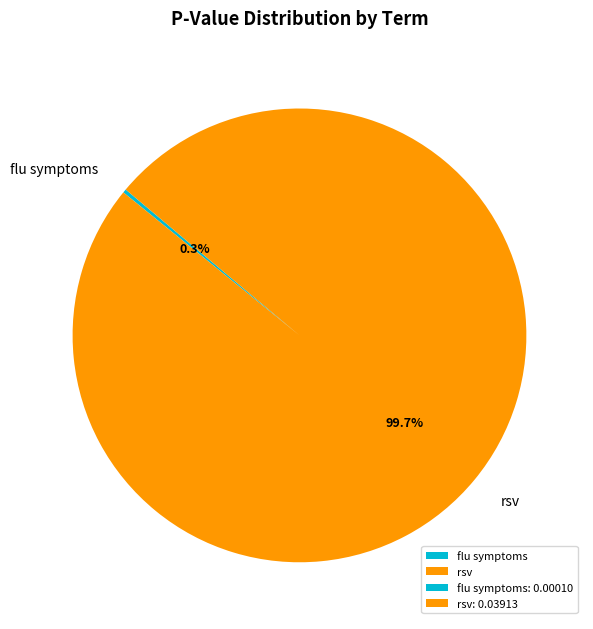

What is the majority slice?

rsv